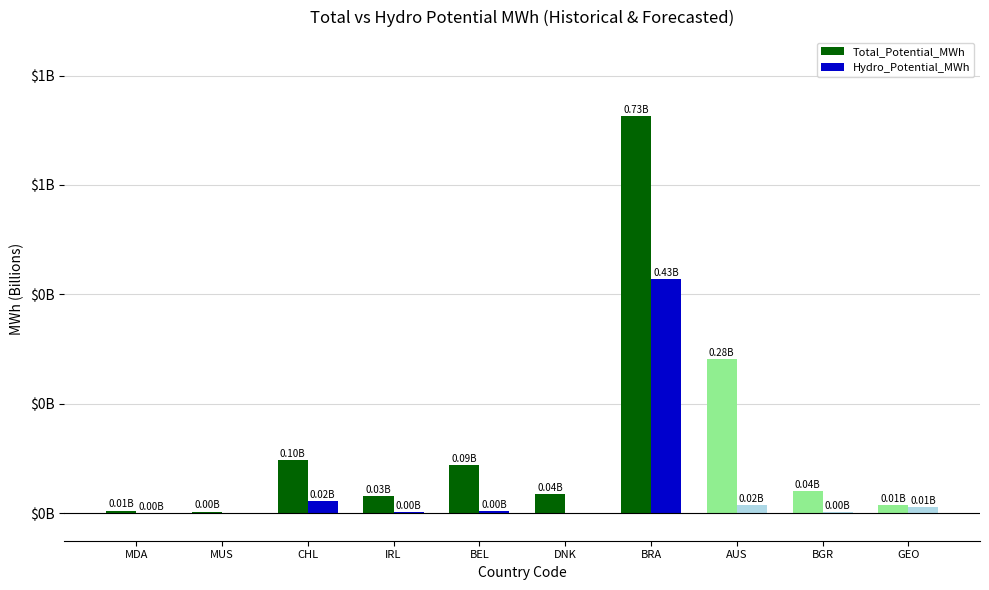

At which category is the sum across all series the highest?

BRA